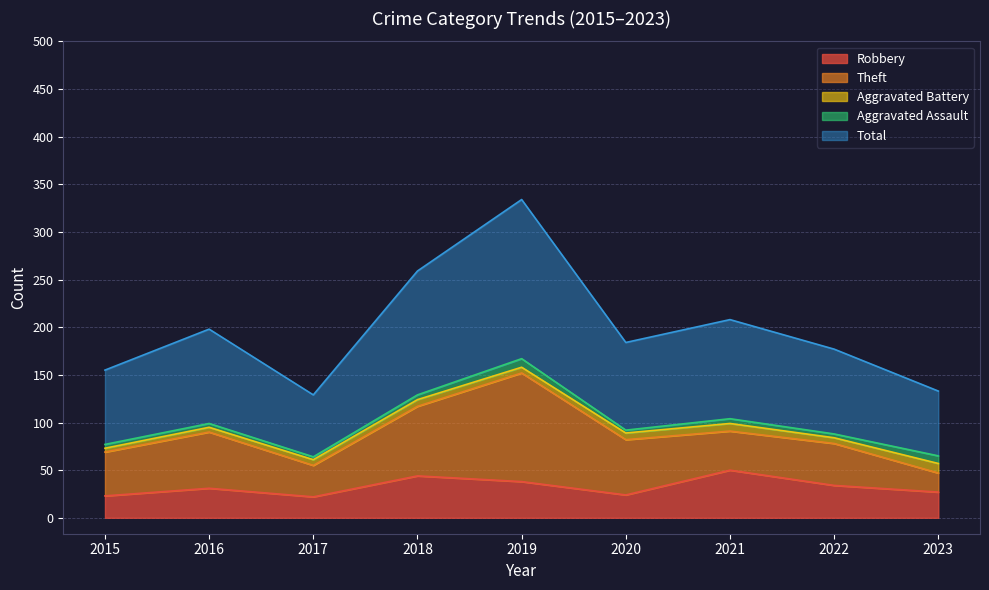

Is it true that Aggravated Battery equals 2 at 2017?

False